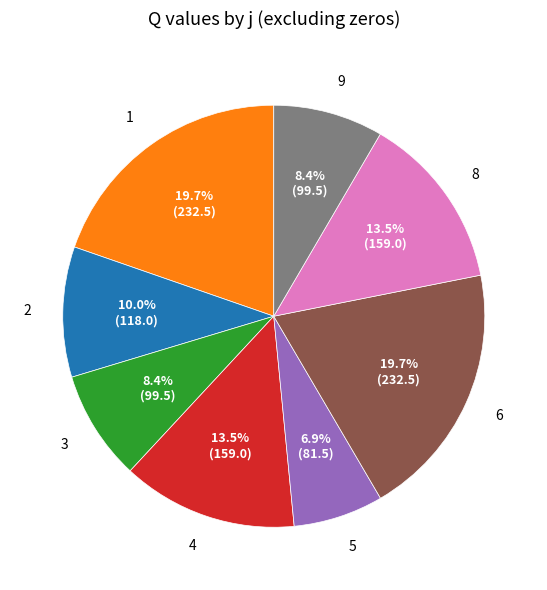

Which has a higher value, 6 or 9?

6